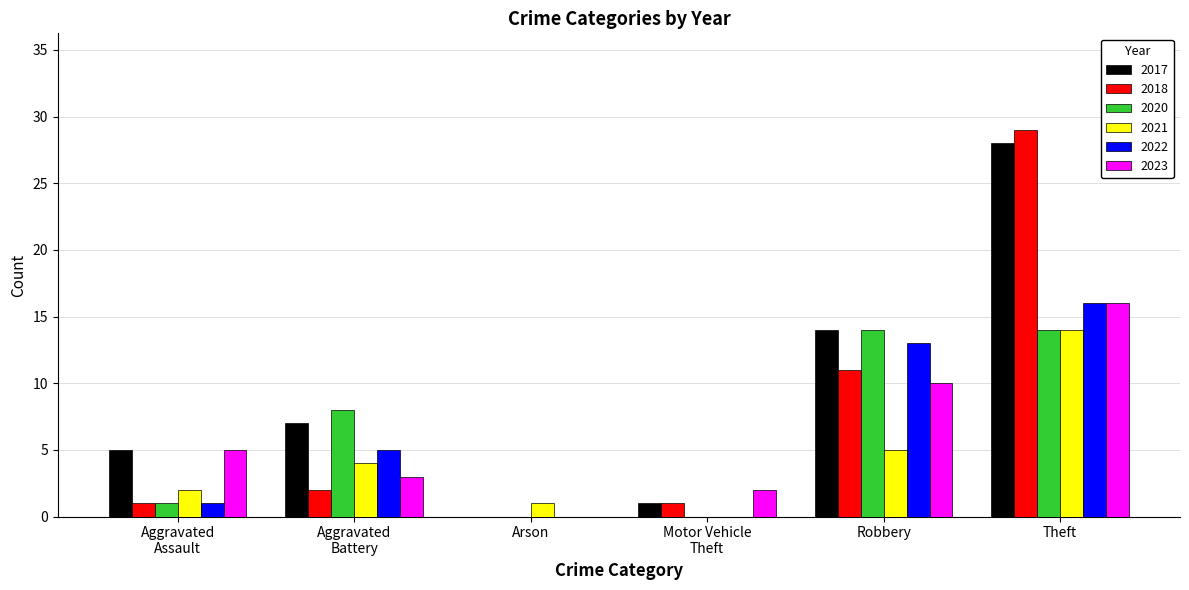

Which series has the largest total across all categories?

2017